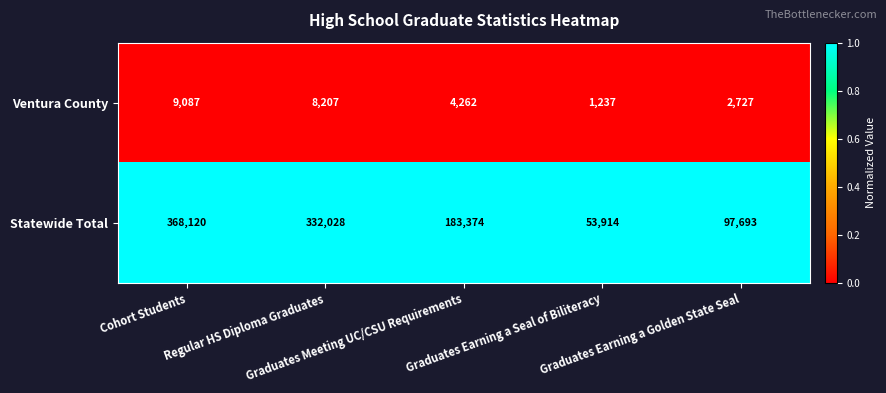

Rank the series by their maximum value, from lowest to highest.

Ventura County, Statewide Total